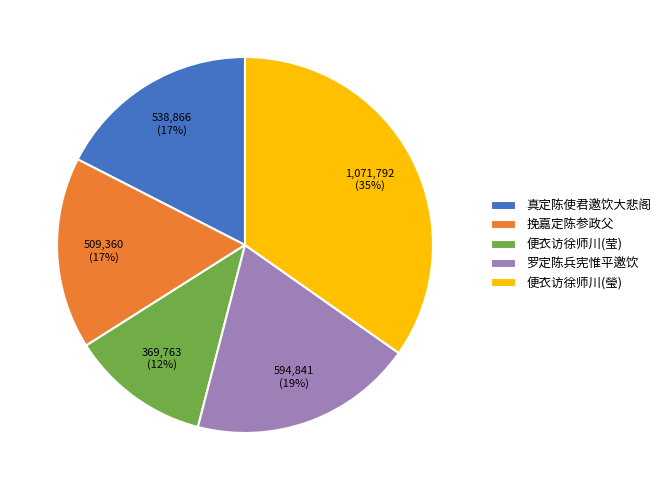

Count the number of slices in the pie.

5